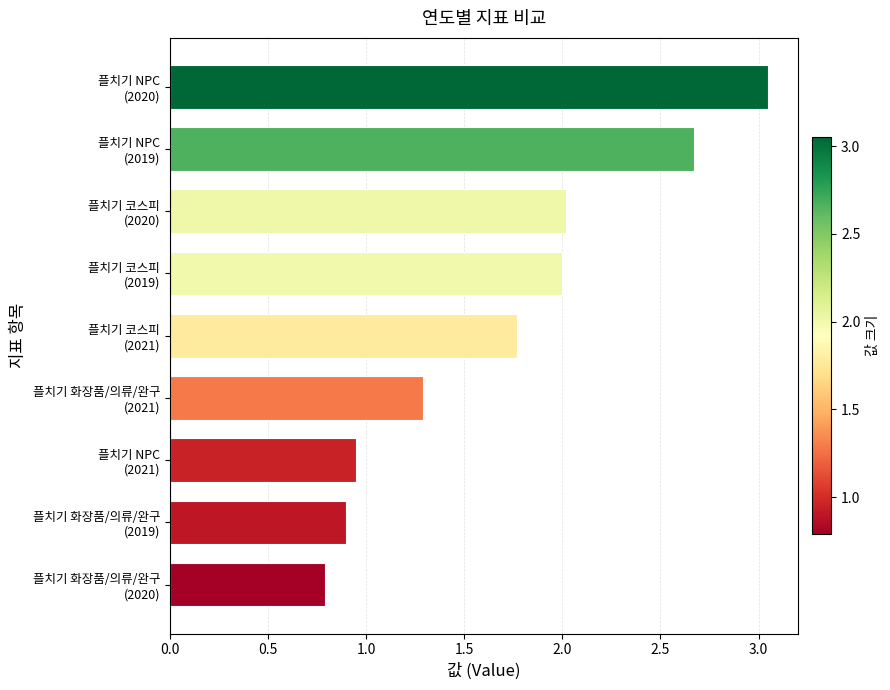

How many data points are less than 1?

3